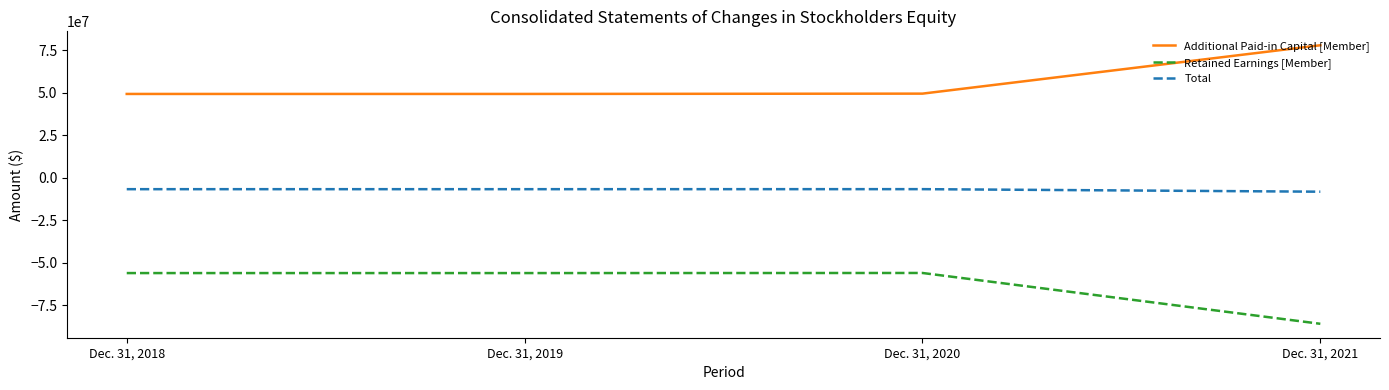

Is this an area chart (filled region under the line)?

No